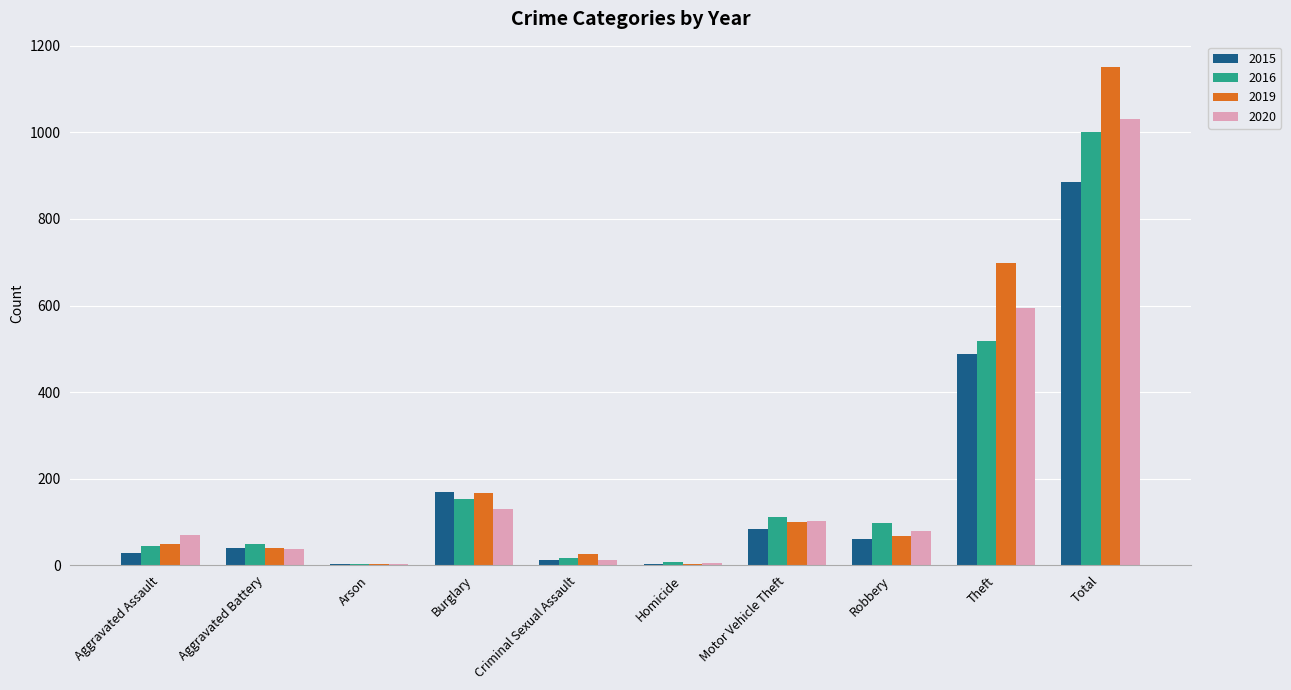

Between Burglary and Criminal Sexual Assault, which series saw the biggest shift?

2015